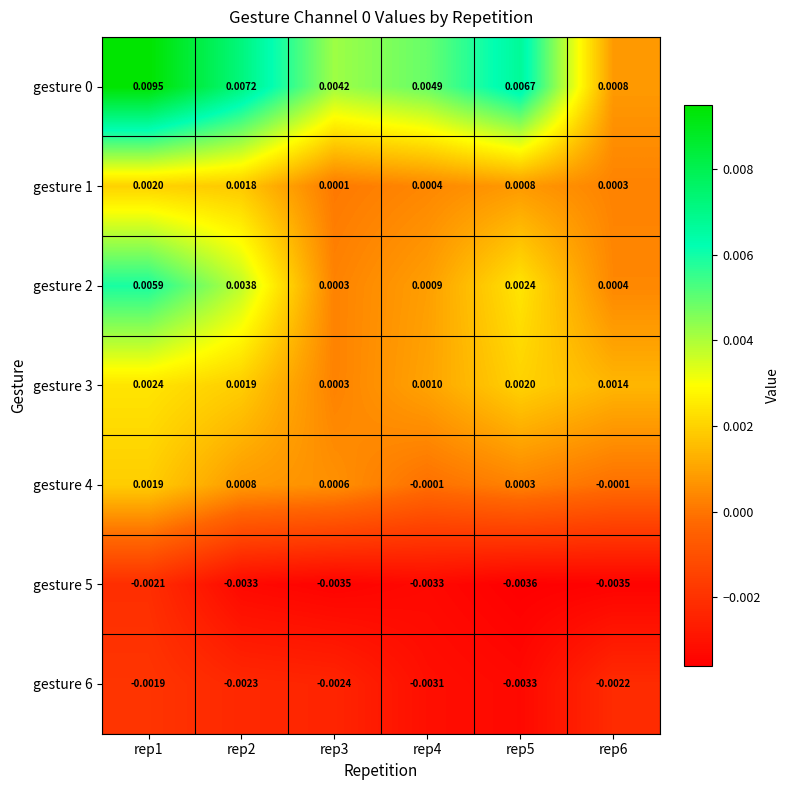

Is the value of gesture 5 at rep5 greater than the value of gesture 2 at rep5?

No